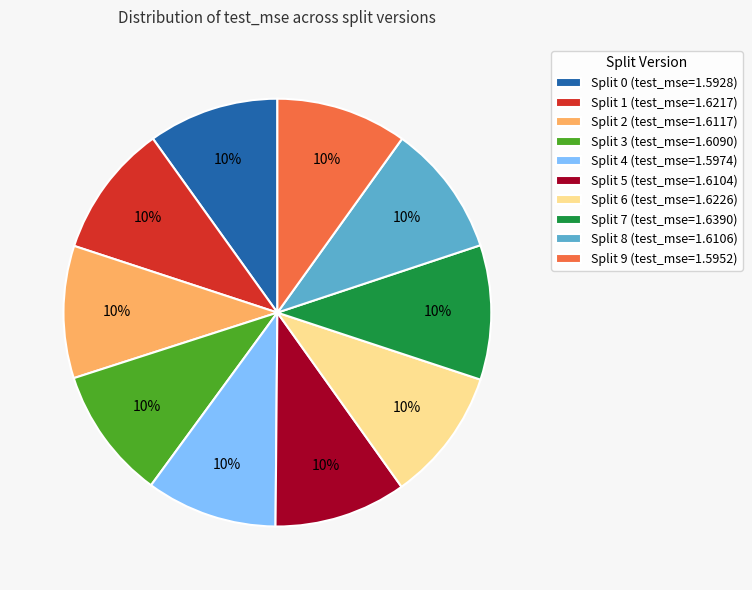

Approximately how many times larger is the value at Split 9 (test_mse=1.5952) compared to Split 7 (test_mse=1.6390)?

1.0